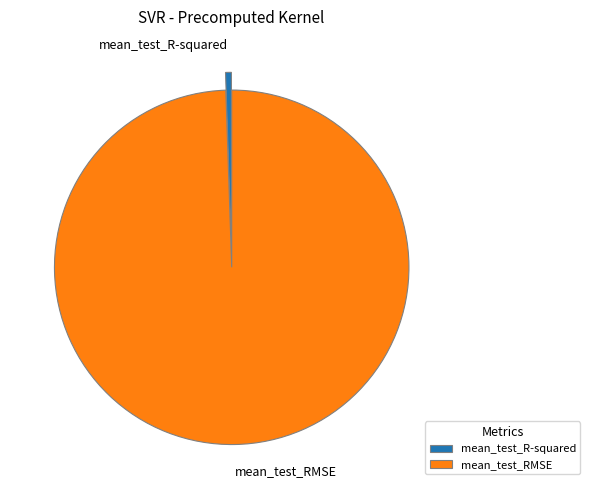

Which category has the biggest portion of the pie?

mean_test_RMSE